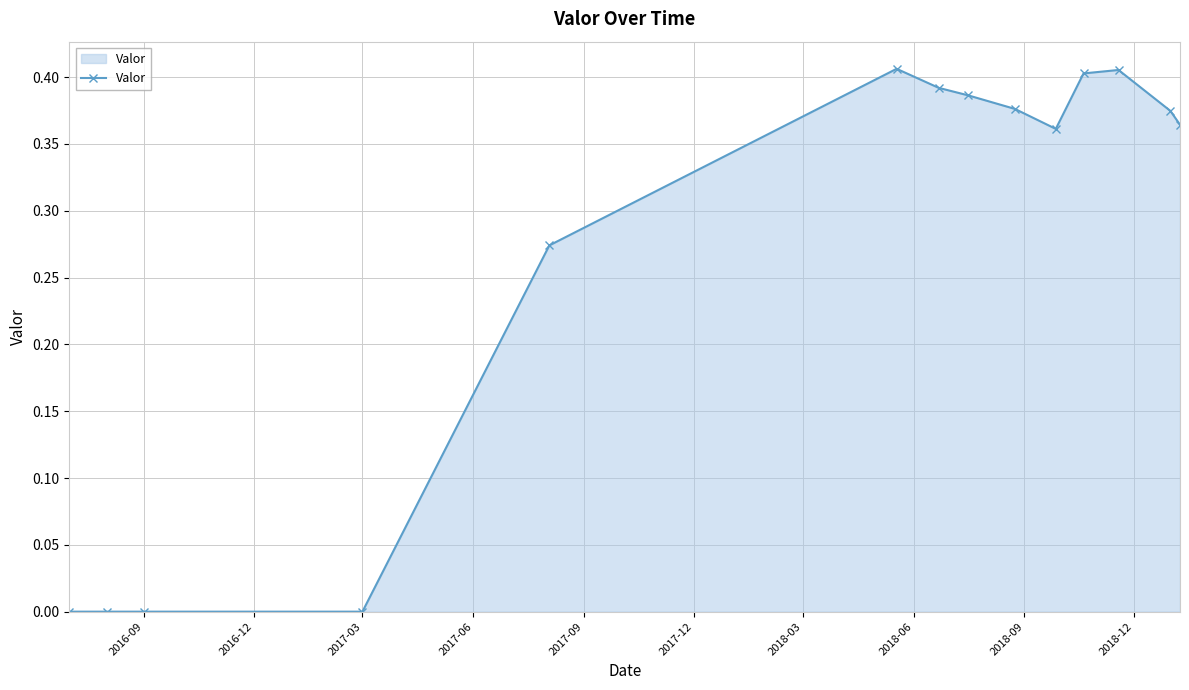

What is the sum of all values?

3.7